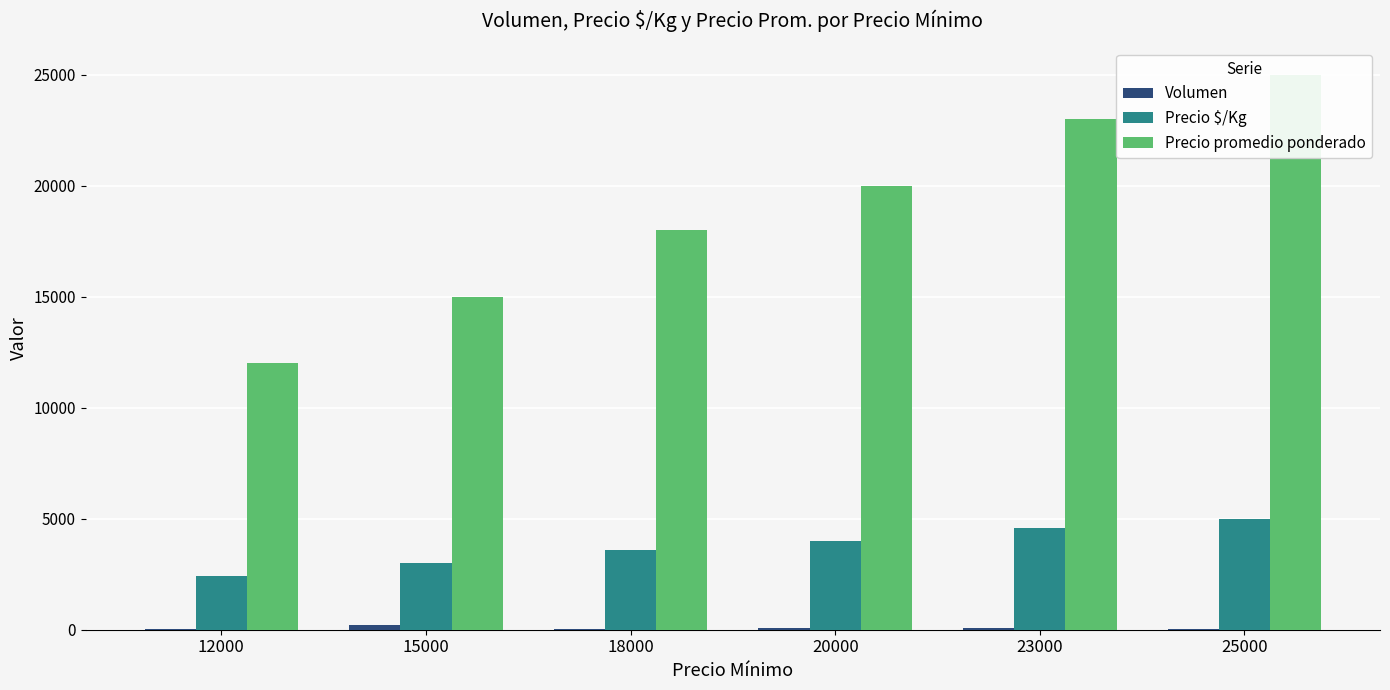

What is the difference between the maximum and second lowest values in the Volumen series?

161